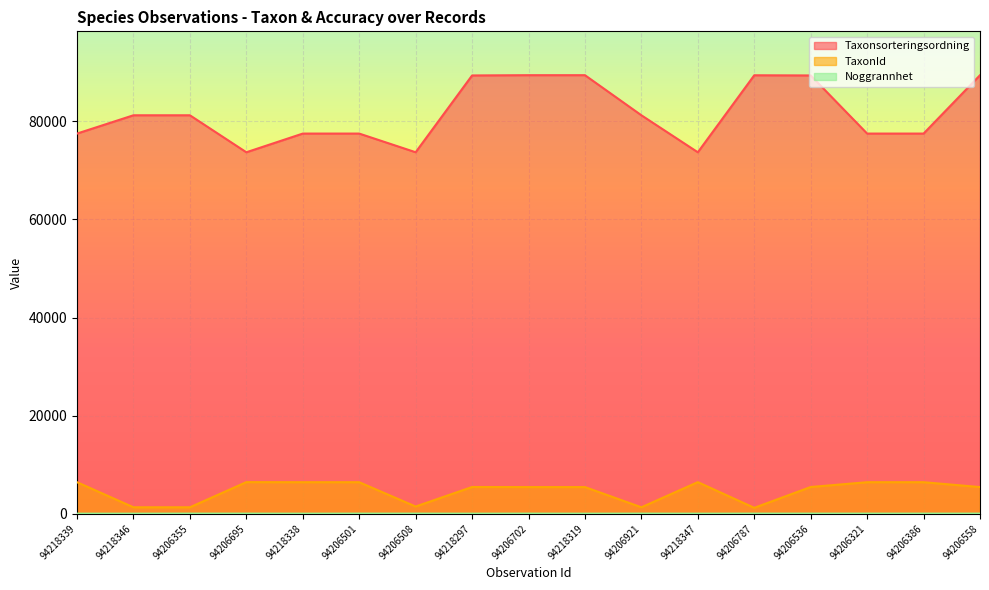

What is the difference between the second highest and minimum values in the Noggrannhet series?

10